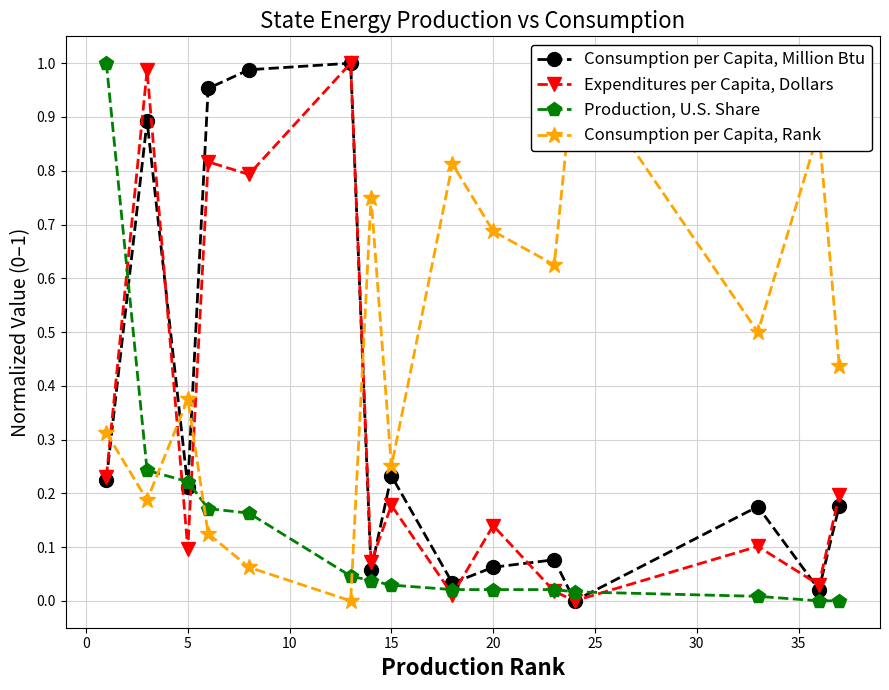

In Consumption per Capita, Million Btu, how many points are higher than both neighbors (excluding endpoints)?

5